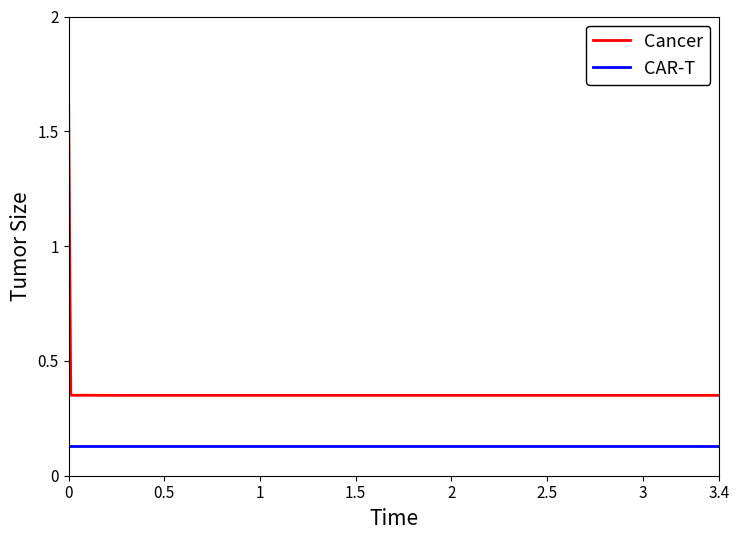

Count the number of data series in this chart.

2